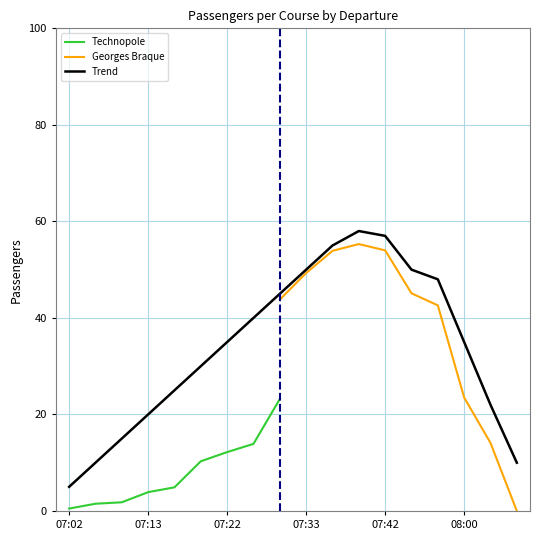

What is the change in value from 07:09 to 07:15?

+10